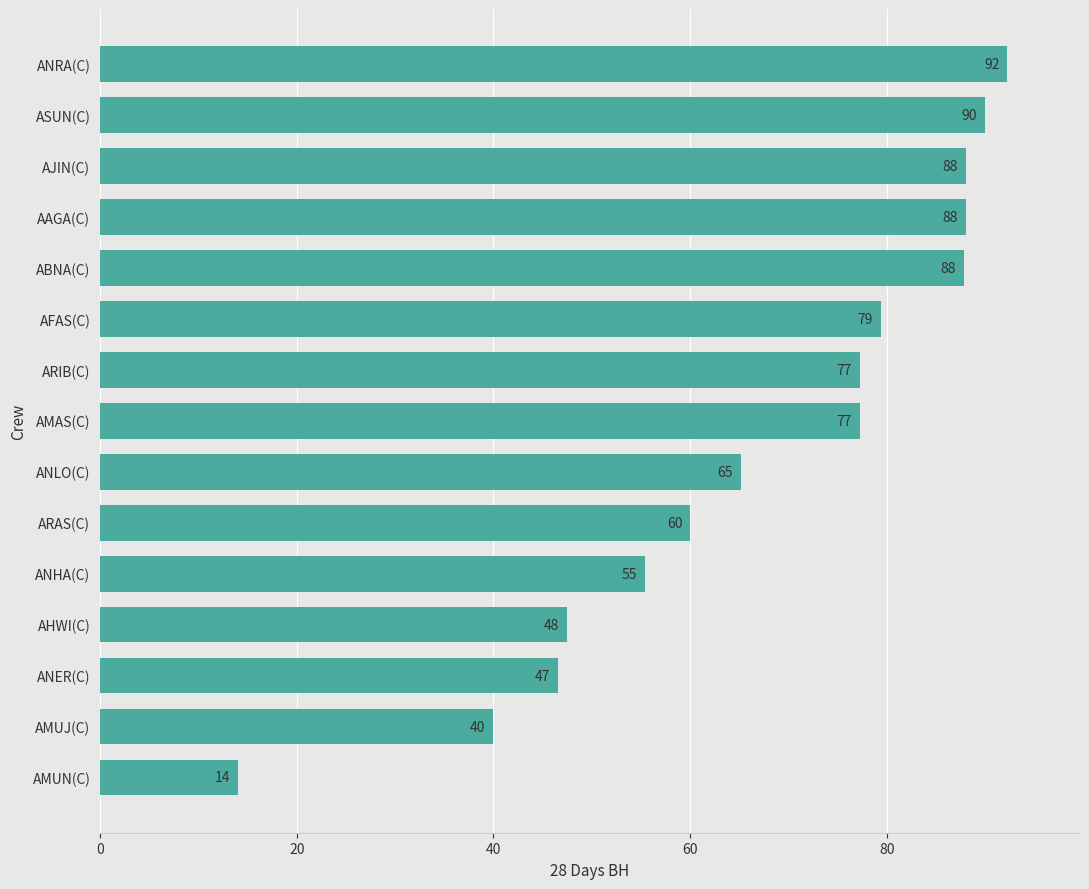

How many bars are there in total?

15